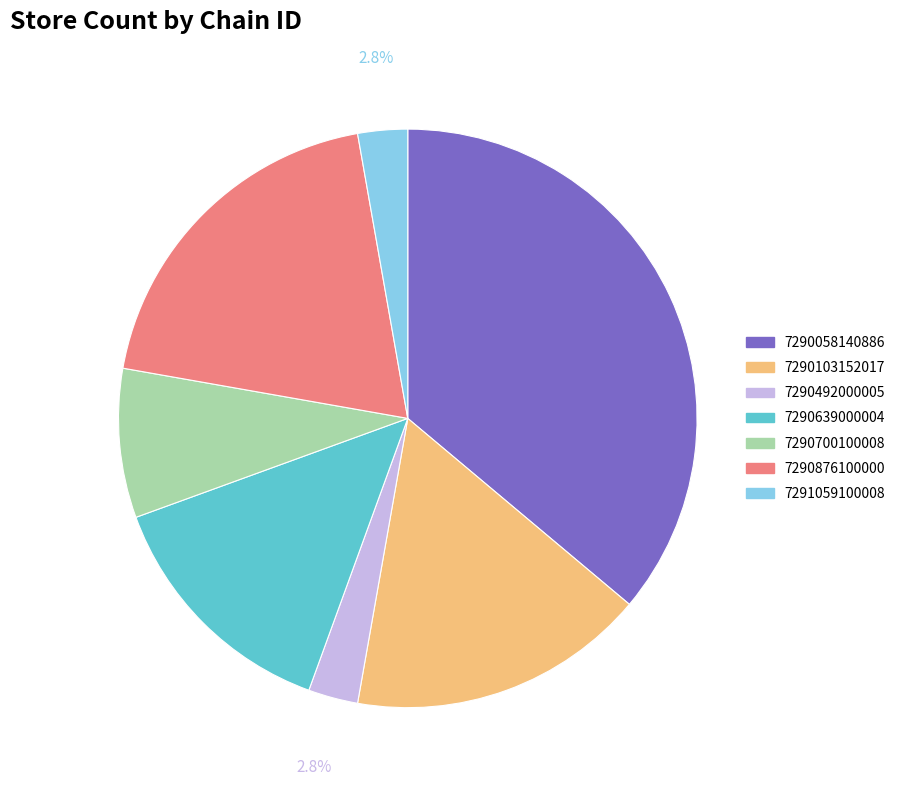

To the nearest percent, what percentage of the pie is 7290103152017?

17%